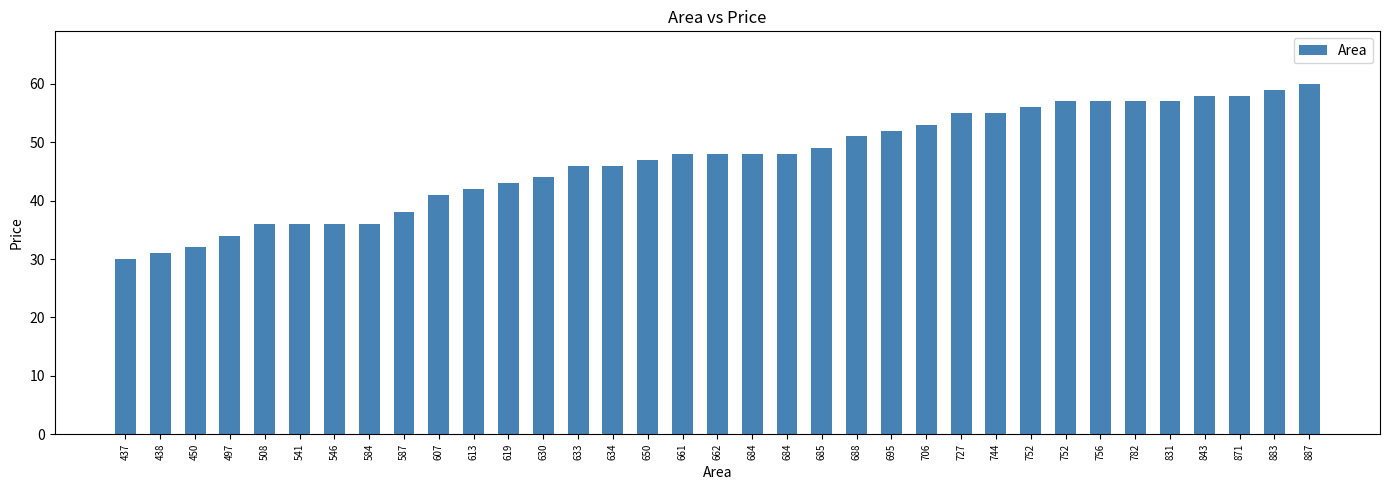

How many bars are there in total?

35